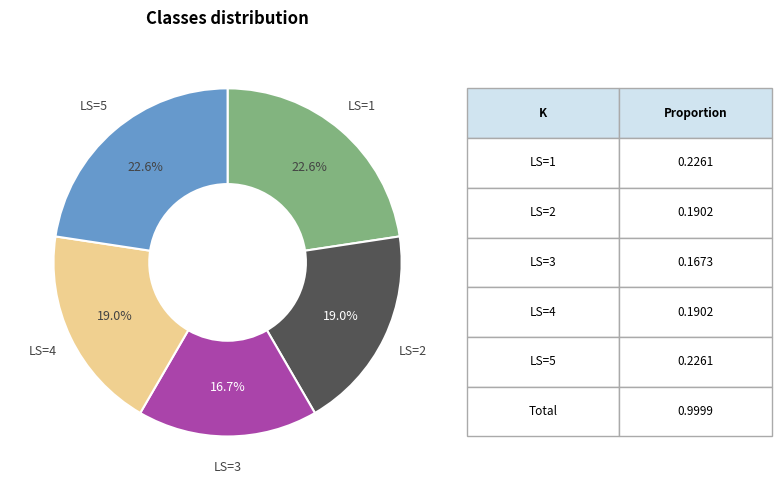

Is there any slice that represents more than half of the pie?

No